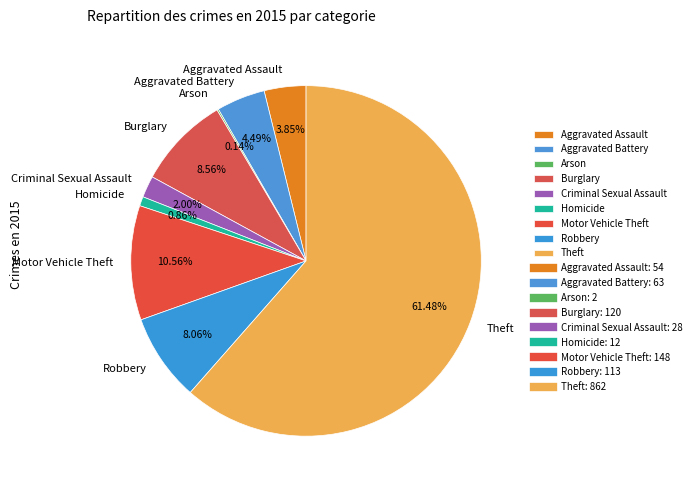

Is there any slice that represents more than half of the pie?

Yes